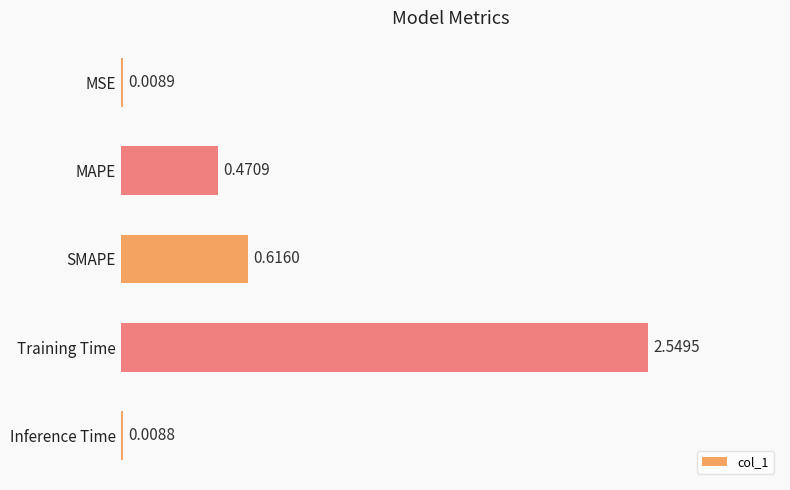

Which label corresponds to the largest value in the chart?

Training Time